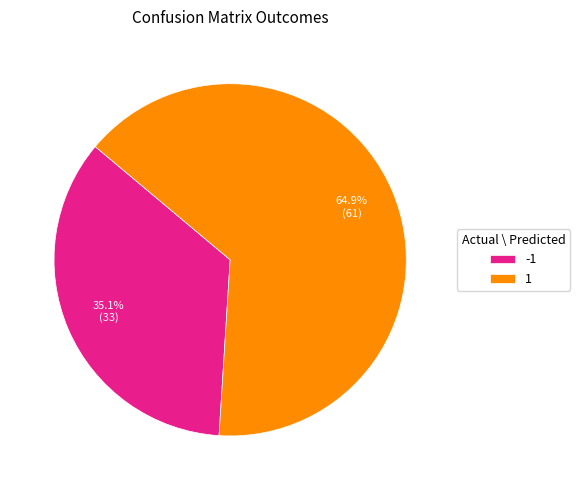

Between -1 and 1, which is larger?

1